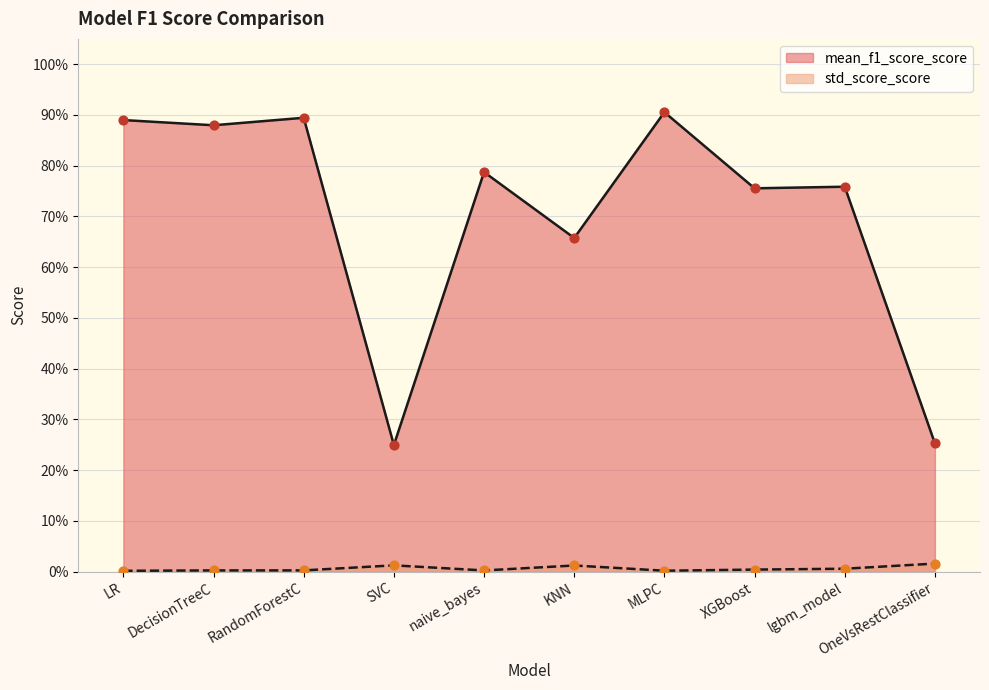

What is the total value across all series at lgbm_model?

0.8